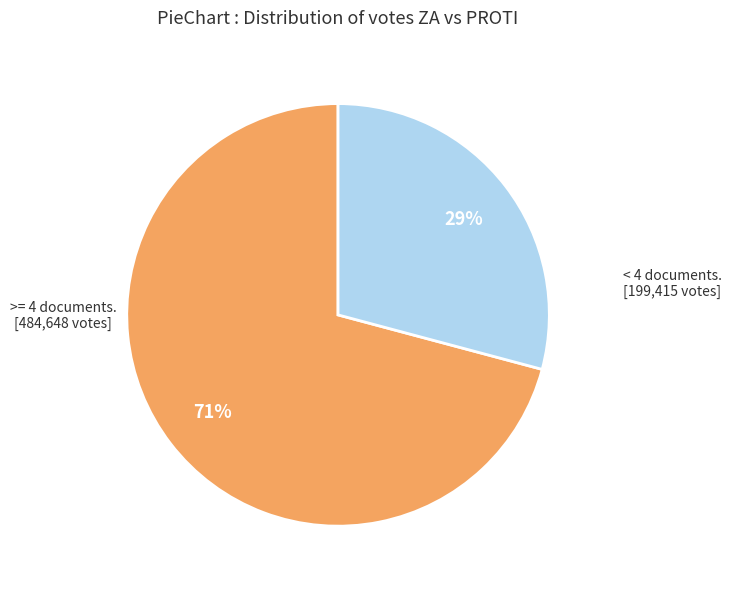

Is there a majority slice in this chart?

Yes